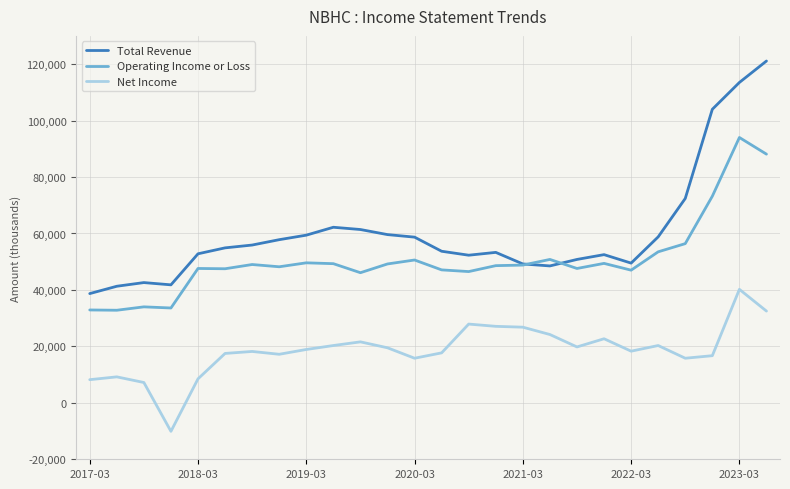

Rank the series by their average value, from lowest to highest.

Net Income, Operating Income or Loss, Total Revenue